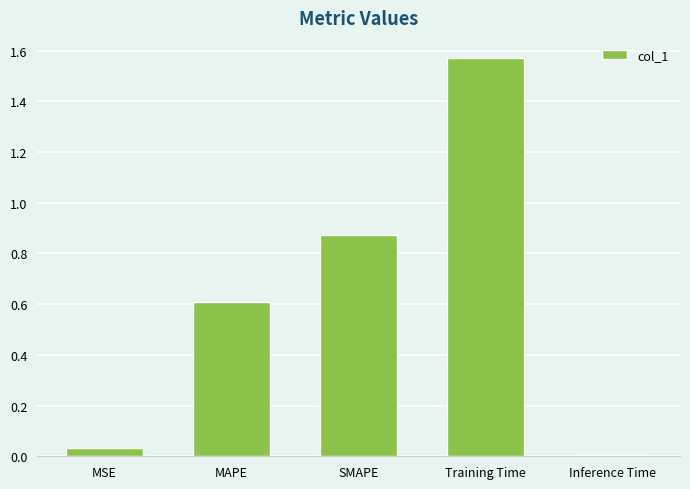

Where is the data nearest to the value 0?

Inference Time